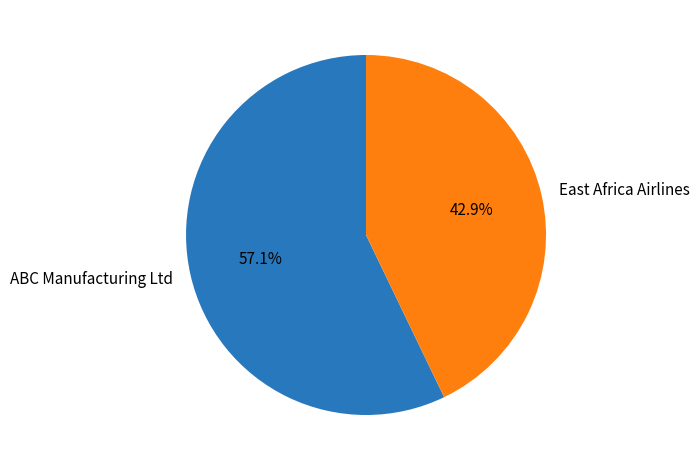

To the nearest percent, what is the difference between the ABC Manufacturing Ltd and East Africa Airlines slice percentages?

14%